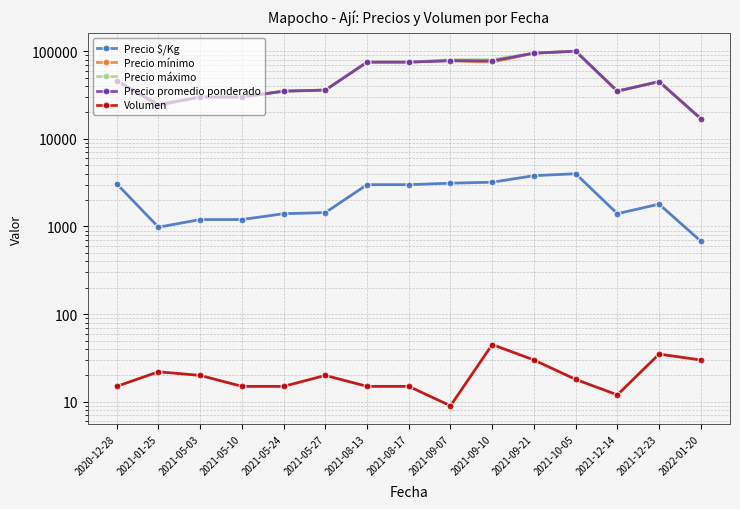

What value does the Volumen series have at 2021-05-24, to the nearest 5?

15